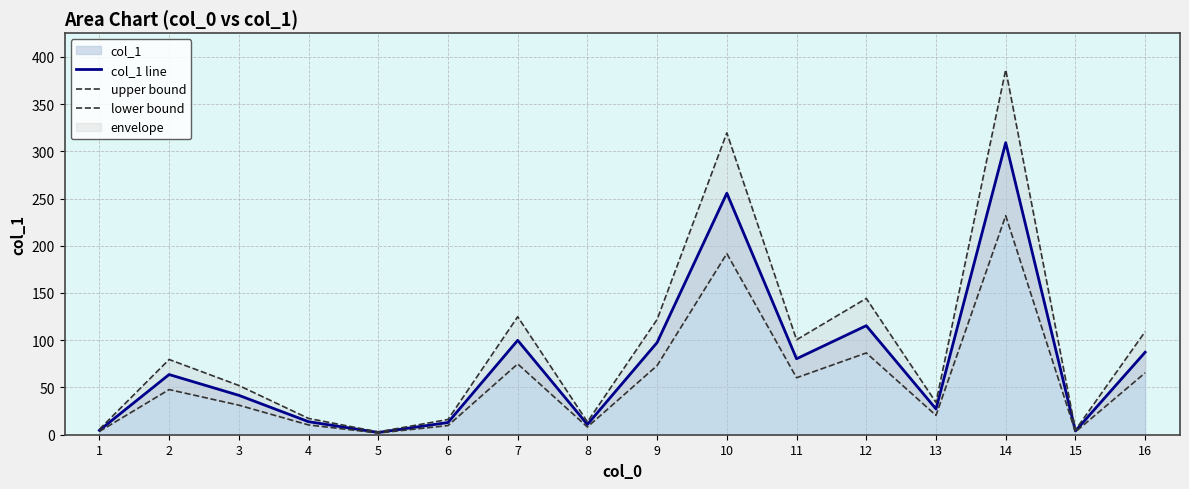

True or false: lower bound and col_1 line cross at least once.

False